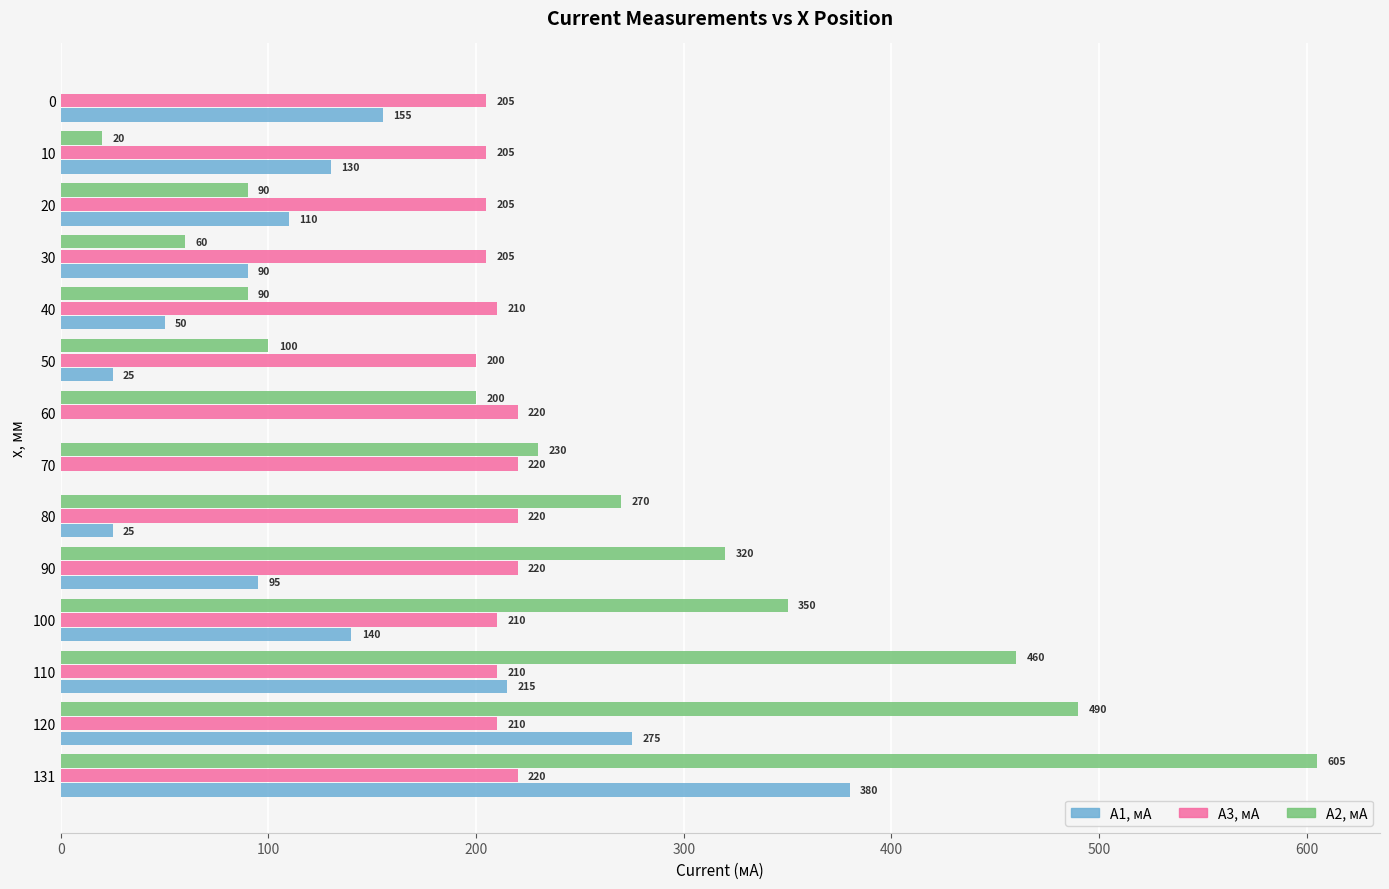

Where is A1, мА nearest to the value 190?

110